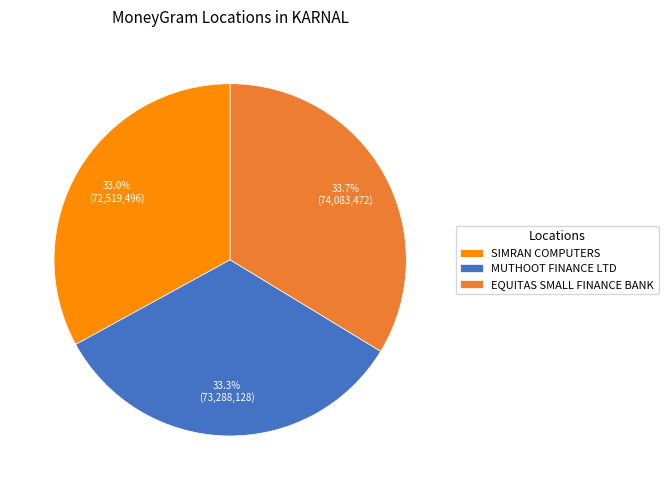

Combined, do EQUITAS SMALL FINANCE BANK and MUTHOOT FINANCE LTD account for over 50%?

Yes